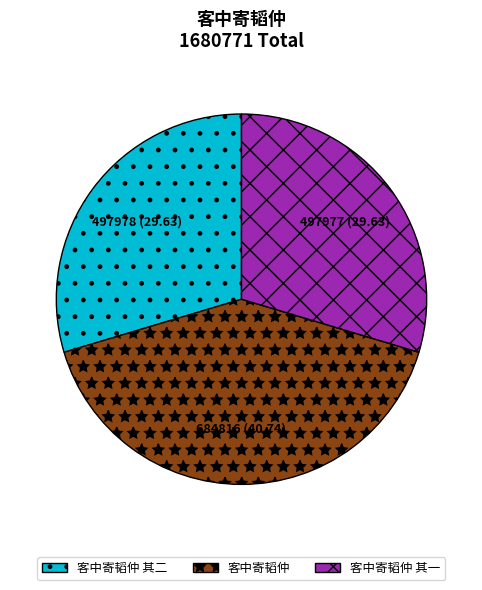

Combined, do 客中寄韬仲 其一 and 客中寄韬仲 其二 account for over 50%?

Yes